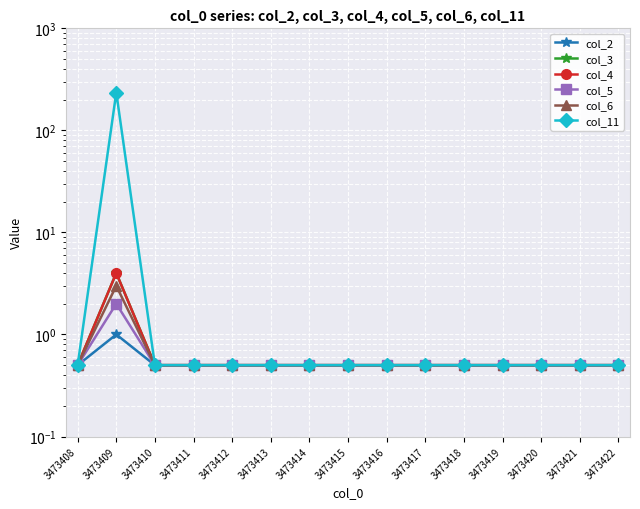

What is the greatest value displayed?

235.0